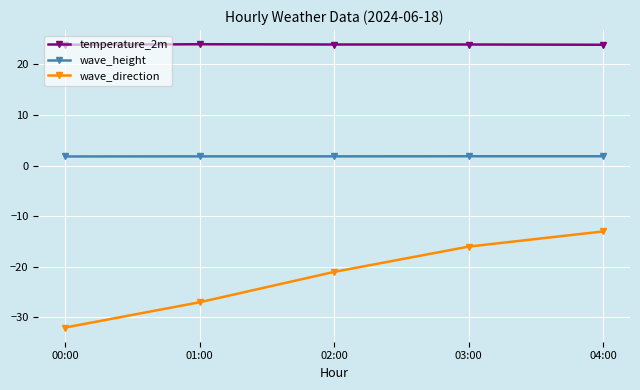

Does the chart display data point markers on the line(s)?

Yes